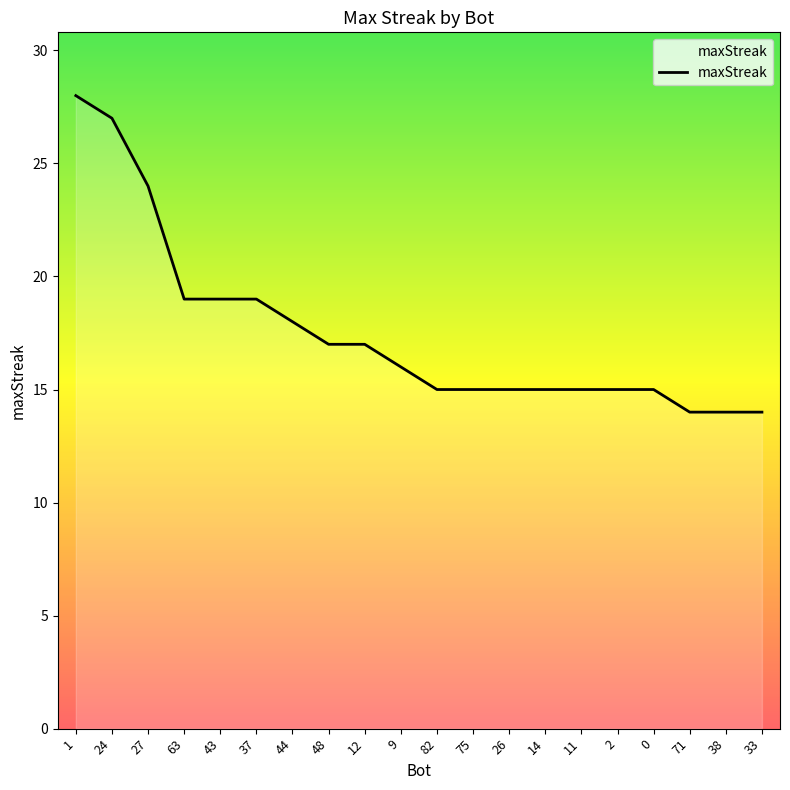

Reading right to left, extract all data points from this chart.

33=14	38=14	71=14	0=15	2=15	11=15	14=15	26=15	75=15	82=15	9=16	12=17	48=17	44=18	37=19	43=19	63=19	27=24	24=27	1=28